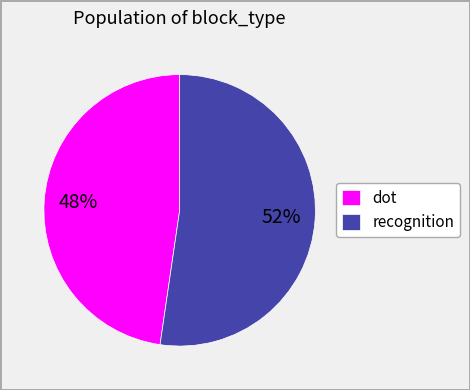

Is dot the majority of the pie?

No